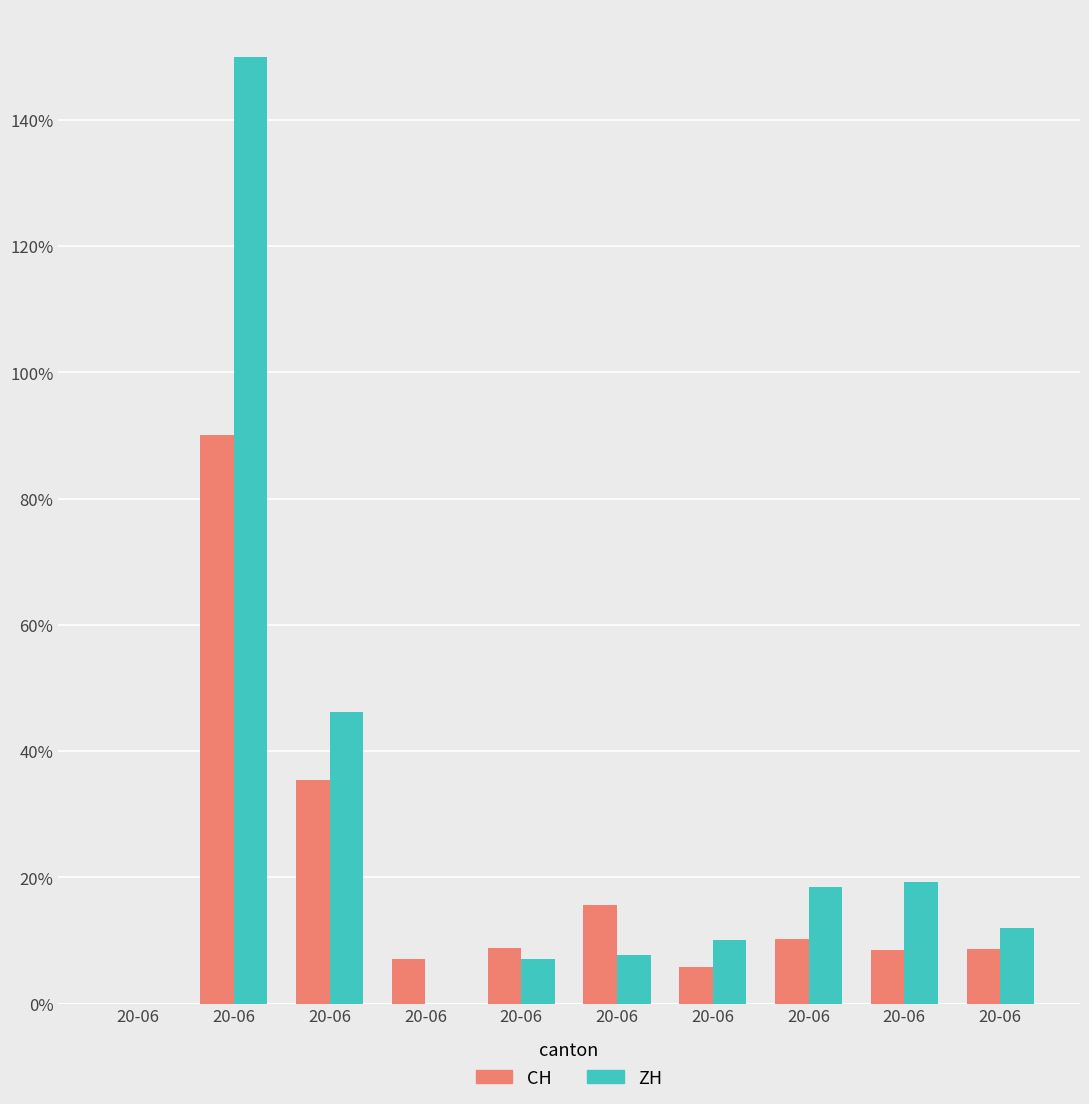

How many data points does each series have?

10